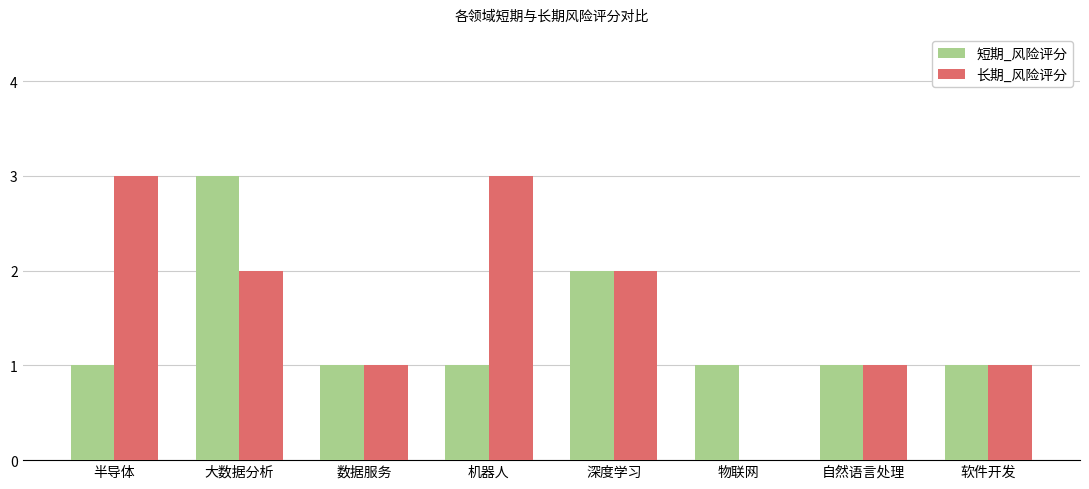

True or false: 短期_风险评分 has a value of 2 at 深度学习.

True